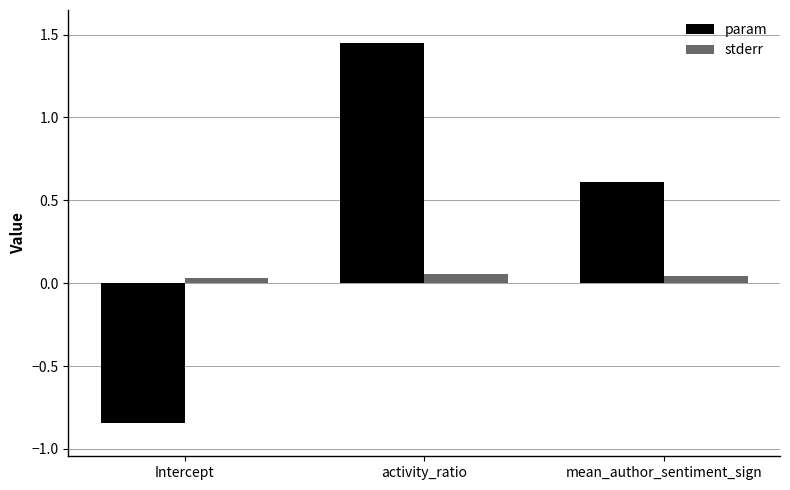

Does the chart contain any negative values?

Yes